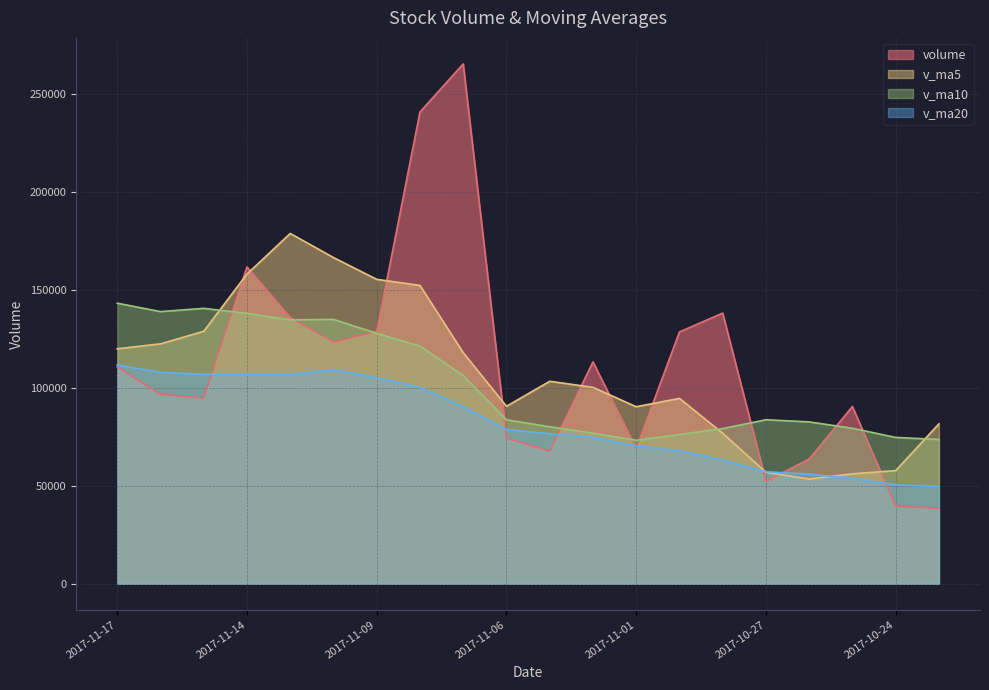

Which category has the highest value across all series?

2017-11-07